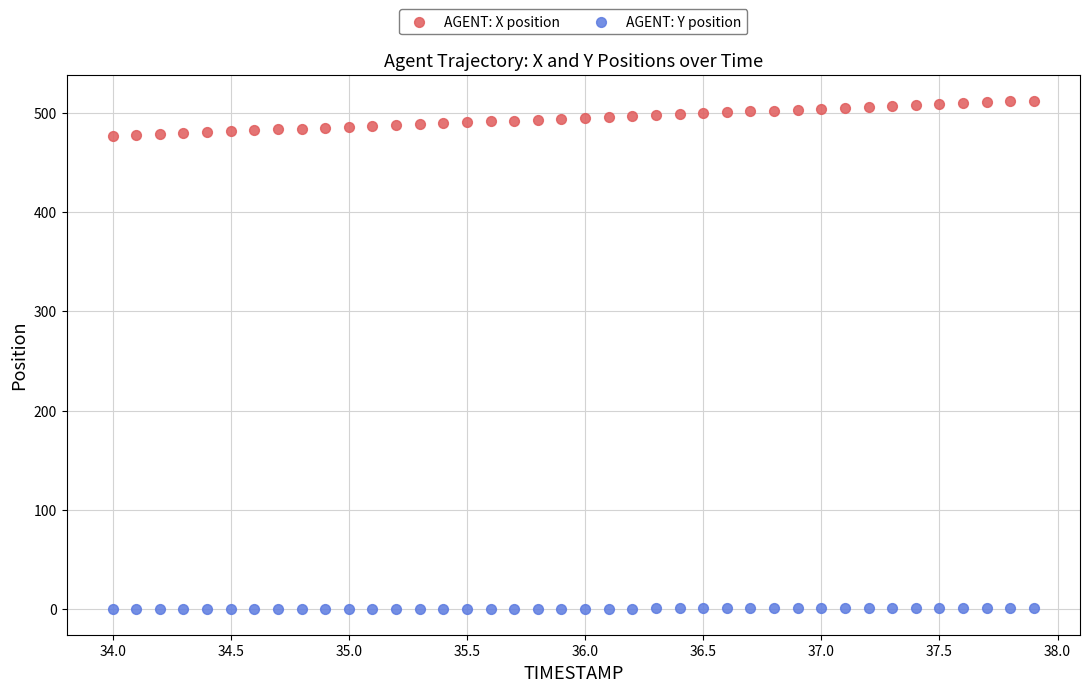

Across all data points, what is the range of X values (max minus min)?

3.9